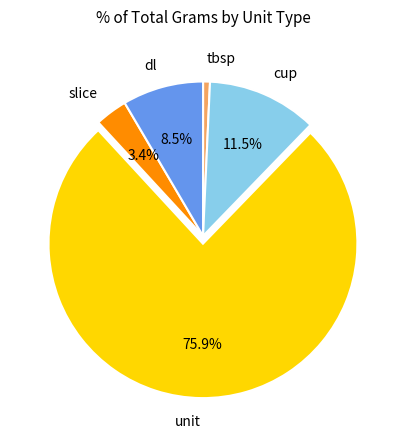

Does any single category account for the majority?

Yes